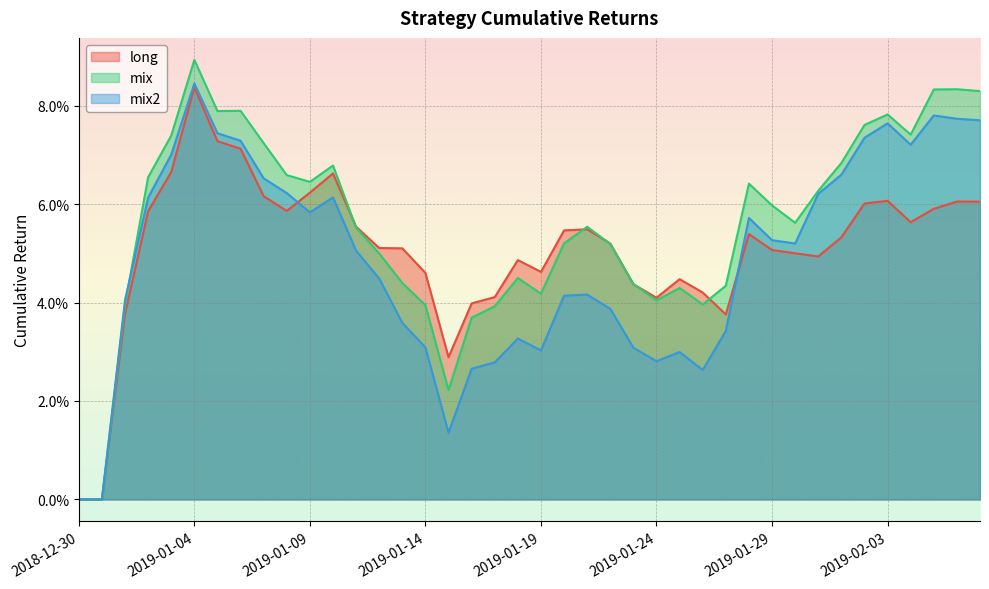

Count the number of categories in the chart.

40